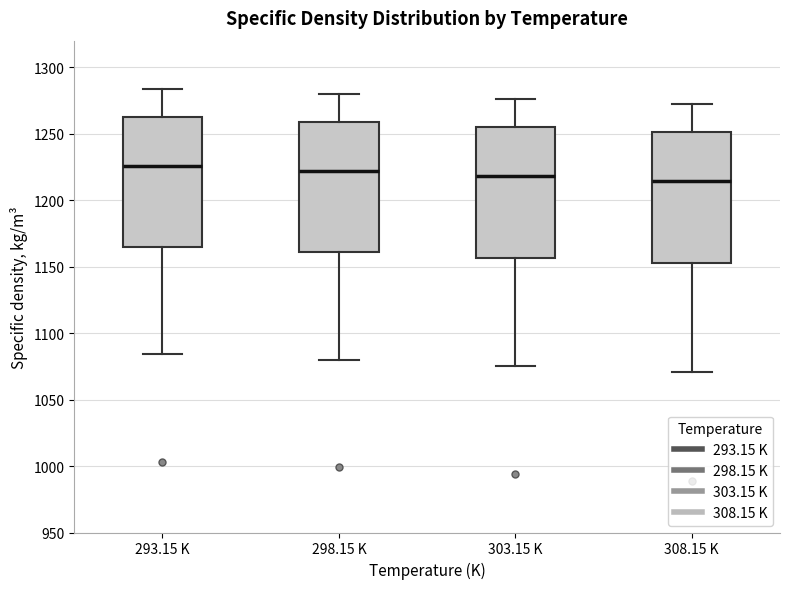

Where is the upper edge of the box for 293.15 K on the y-axis? The values are not printed on the chart, so give them approximately, as read against the axis.

1265